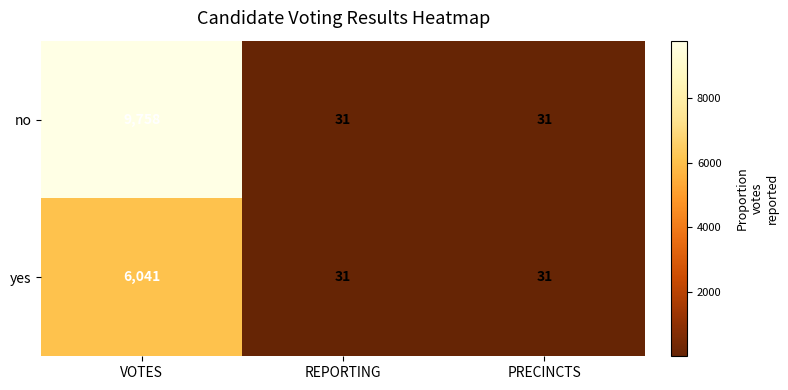

Which series has the largest range (max minus min)?

no